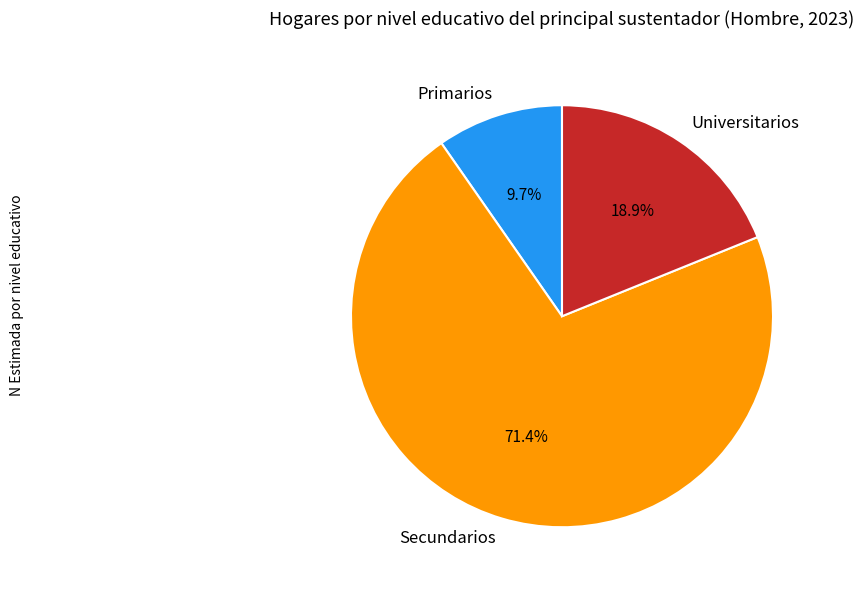

How many segments does this pie chart have?

3